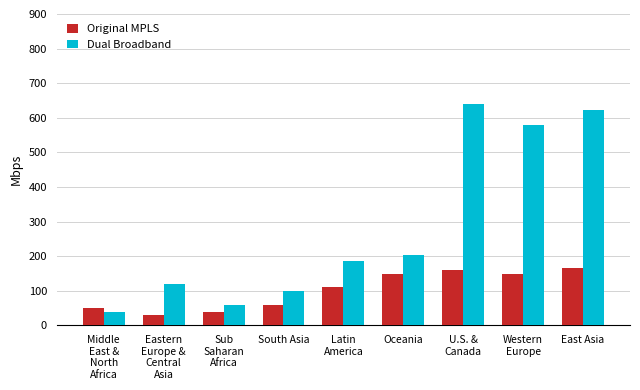

What is the value of the Dual Broadband bar at the 3rd from the left?

60